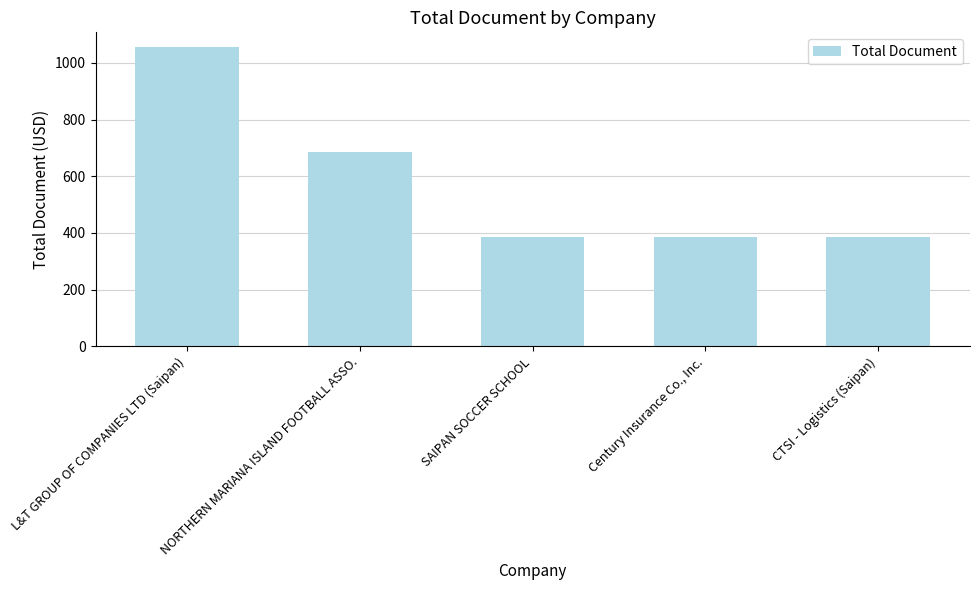

What position from the right is Century Insurance Co., Inc.?

2